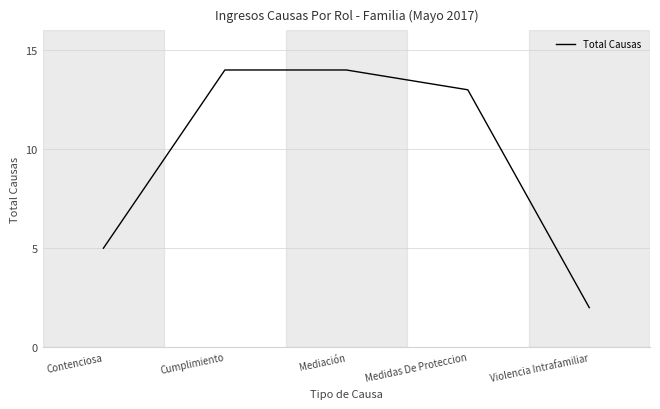

How many lines are shown in the chart?

1